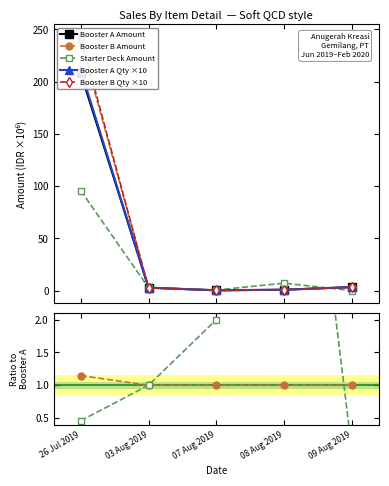

What is the approximate value of Booster A Qty ×10 at 08 Aug 2019?

0.8